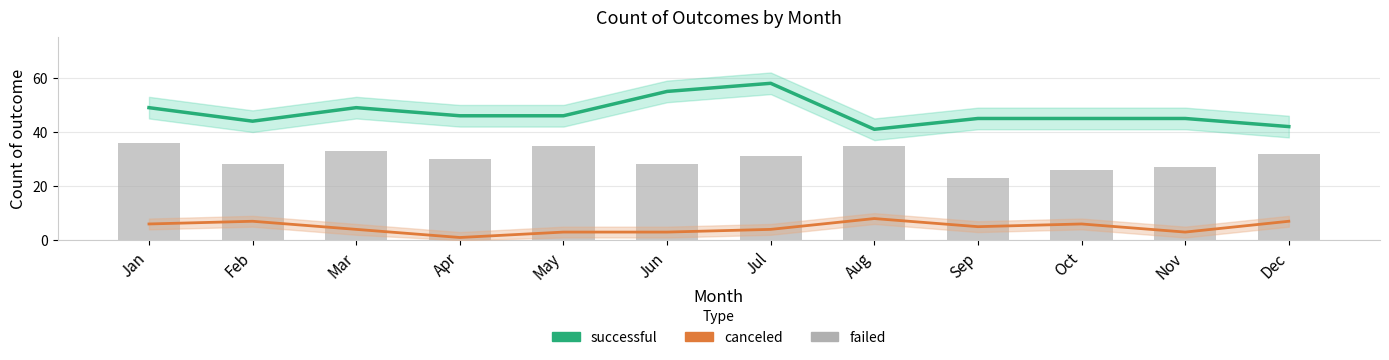

How many groups of bars are there?

12